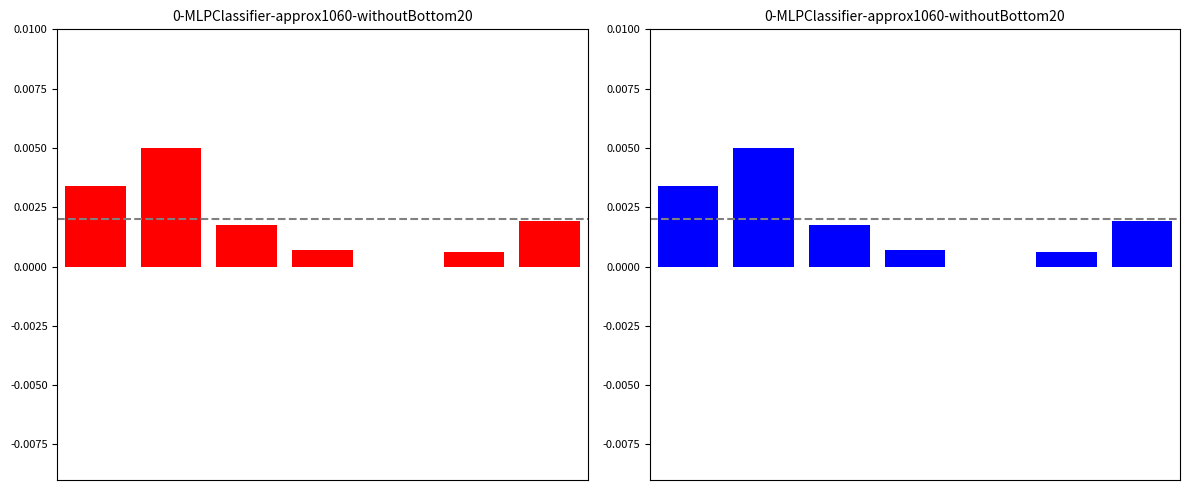

How many groups of bars are there?

7